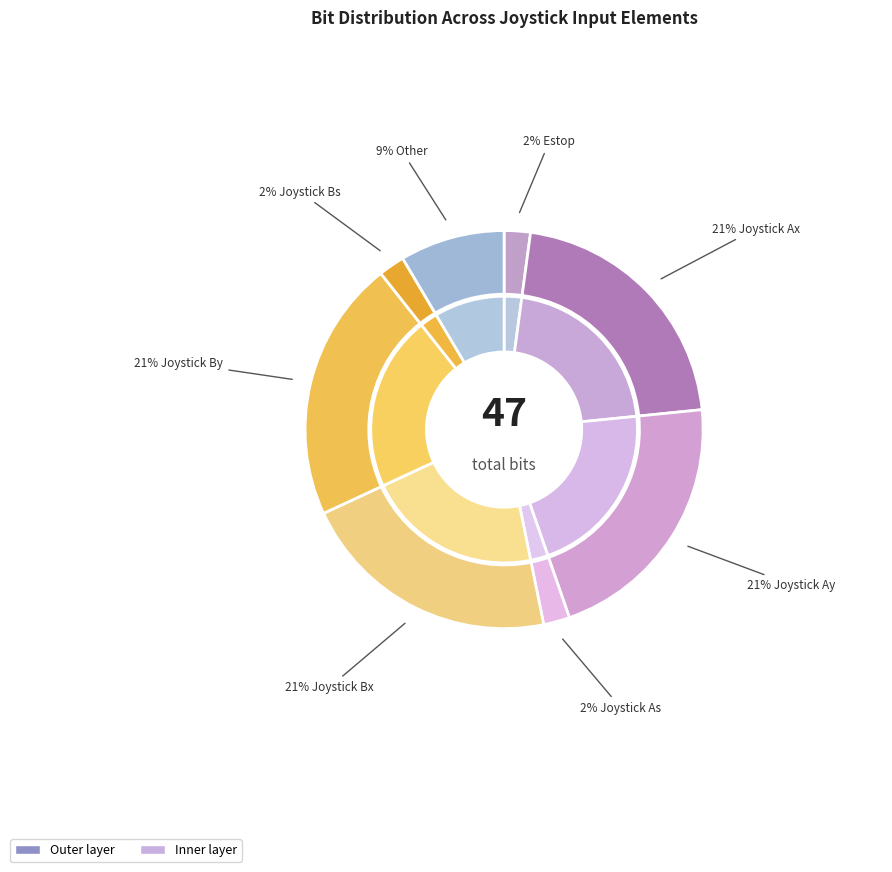

How many slices are in this pie chart?

8